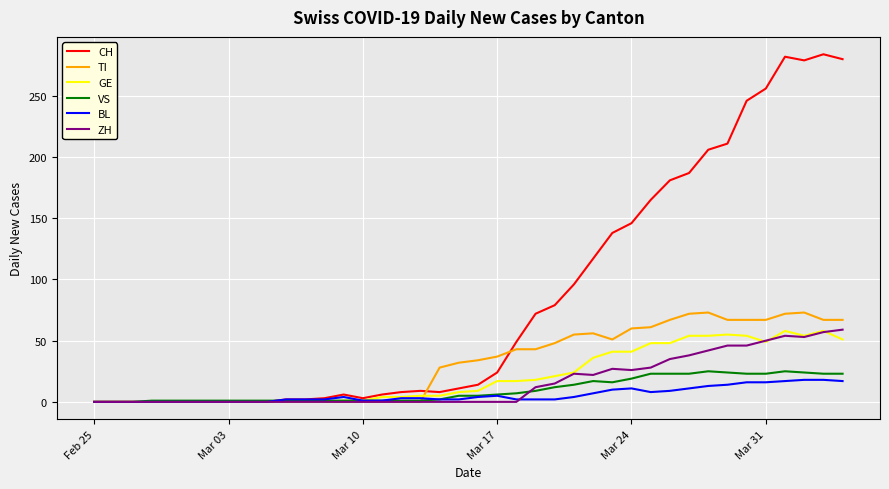

Which series has the largest range (max minus min)?

CH